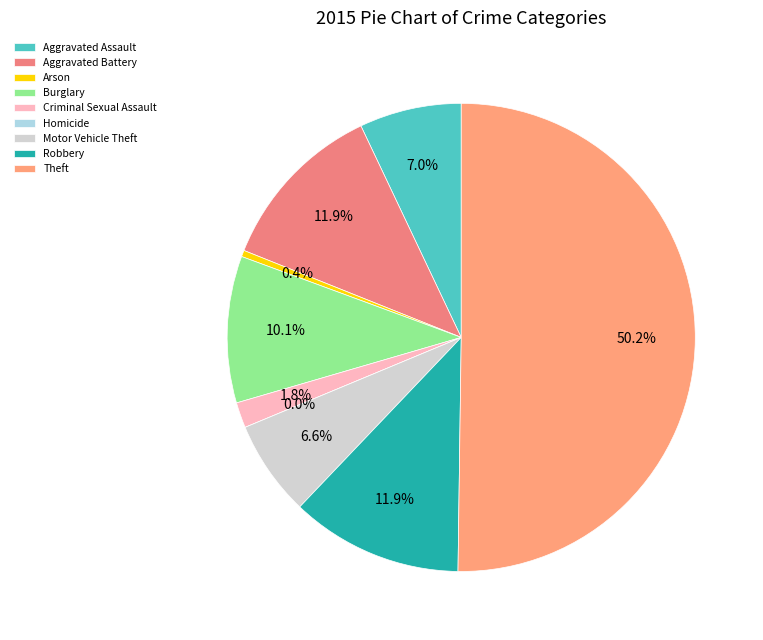

Does Criminal Sexual Assault represent more than half of the total?

No